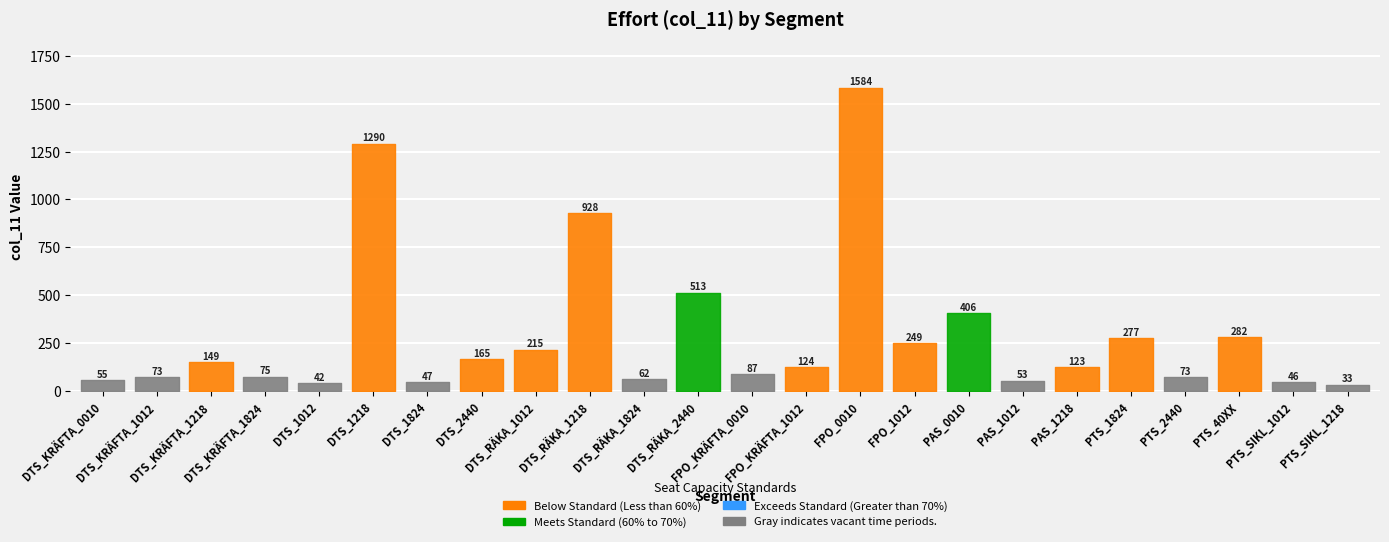

True or false: the data shows 283 at DTS_RÄKA_1012.

False